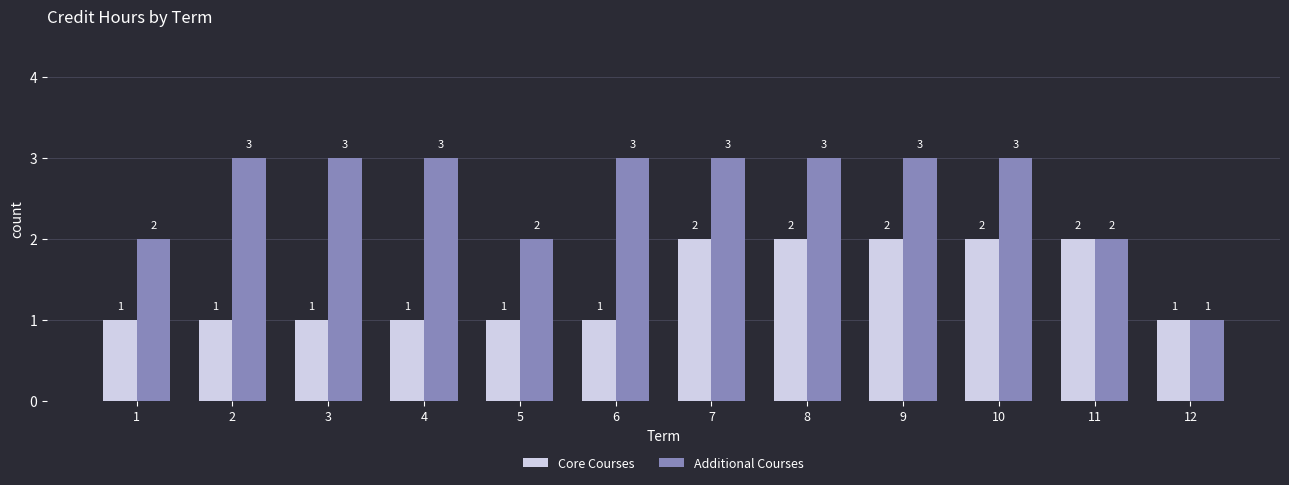

What is the difference between the Core Courses values at 10 and 5?

1